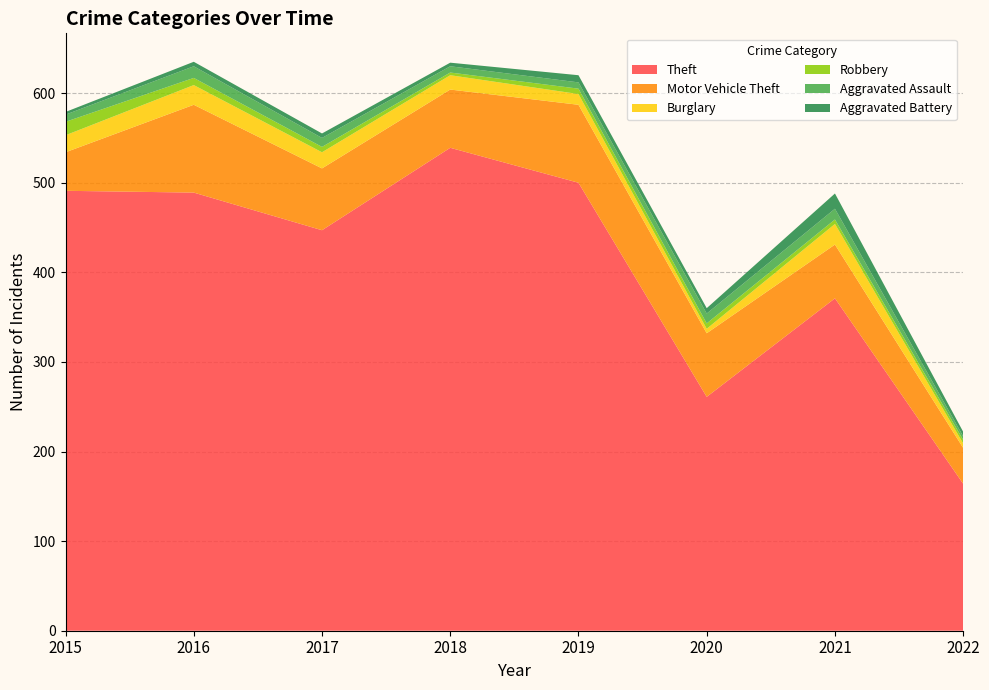

Reading left to right, what are all the values shown in this chart?

Theft: 491	489	447	539	500	261	371	164
Motor Vehicle Theft: 43	98	69	65	87	71	60	40
Burglary: 19	22	18	16	12	5	23	5
Robbery: 15	8	6	3	6	6	5	4
Aggravated Assault: 8	13	10	7	7	11	12	4
Aggravated Battery: 3	5	5	4	8	6	17	5